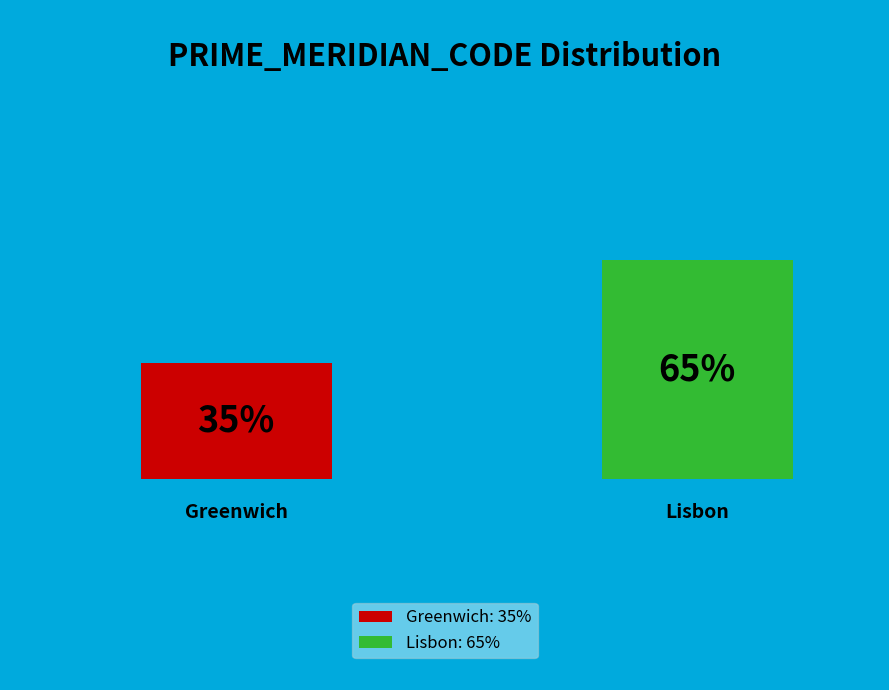

Which category has the smallest portion of the pie?

Greenwich